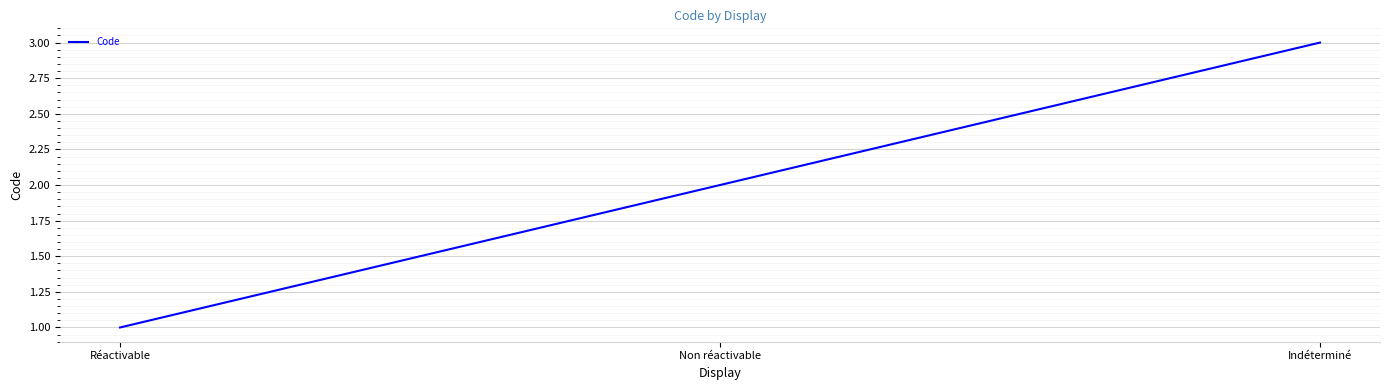

What is the average value?

2